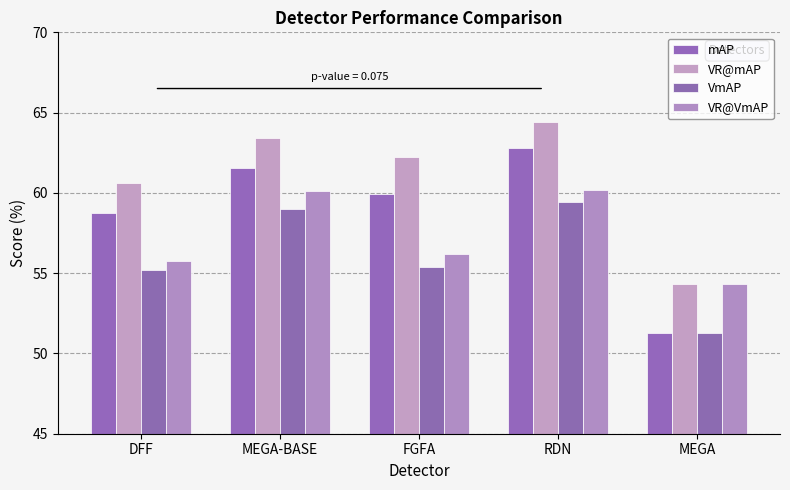

Are the bars horizontal?

No